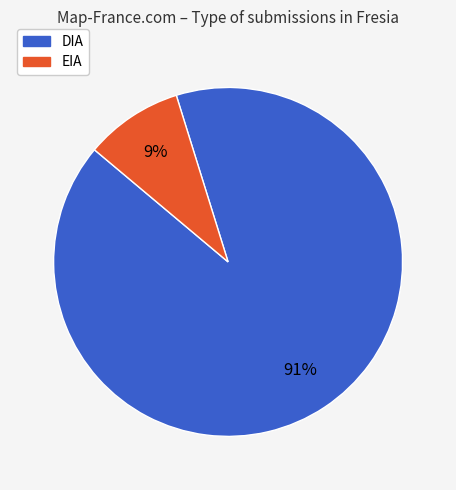

What is the largest slice in the pie chart?

DIA